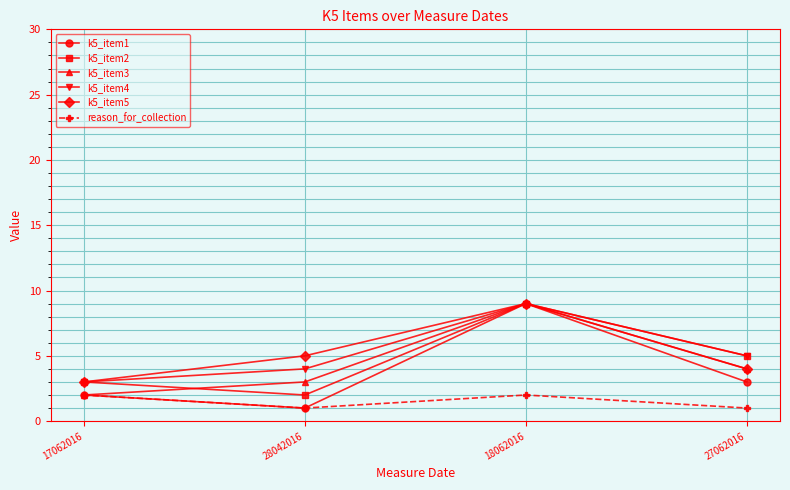

What is the sum of the k5_item5 values at 18062016 and 17062016?

12